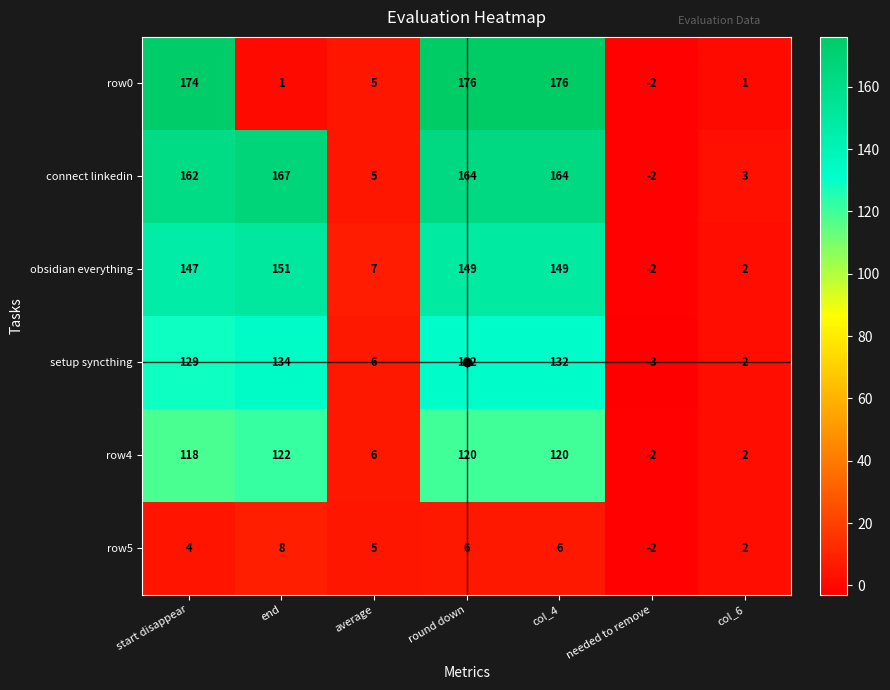

List the series in order of their peak value, highest first.

row0, connect linkedin, obsidian everything, setup syncthing, row4, row5